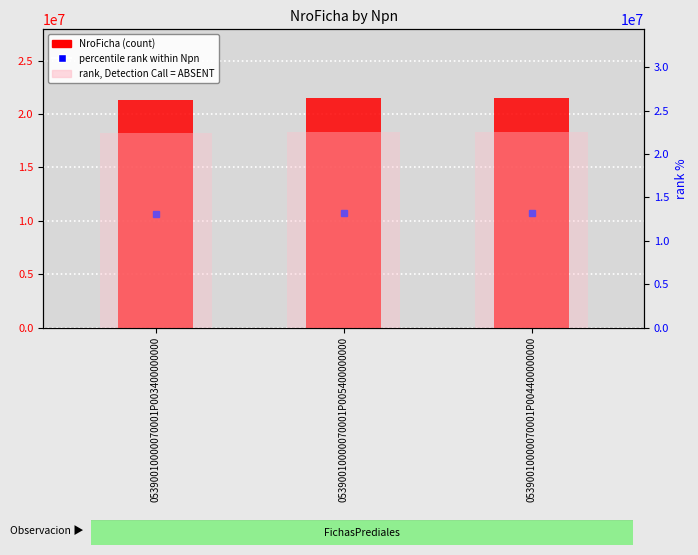

Does the chart contain any negative values?

No